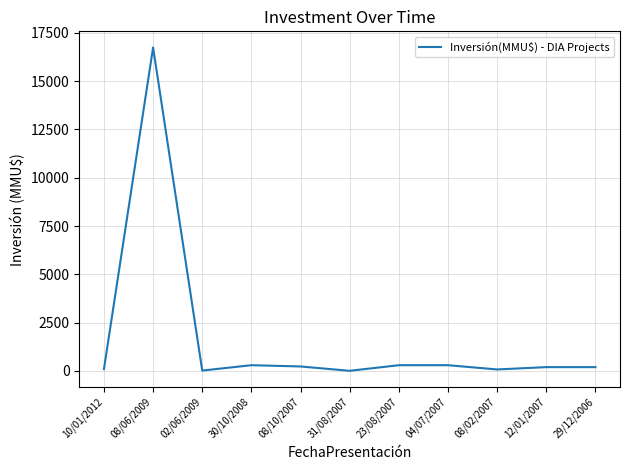

True or false: the data shows 100 at 10/01/2012.

True